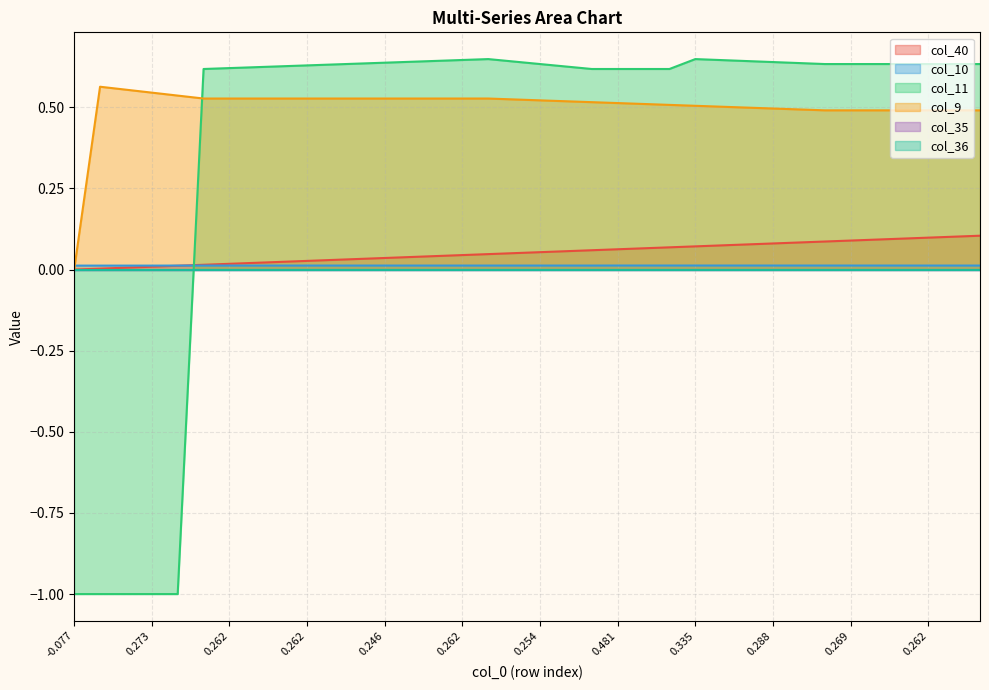

Which series changed the most between 26 and 34?

col_40